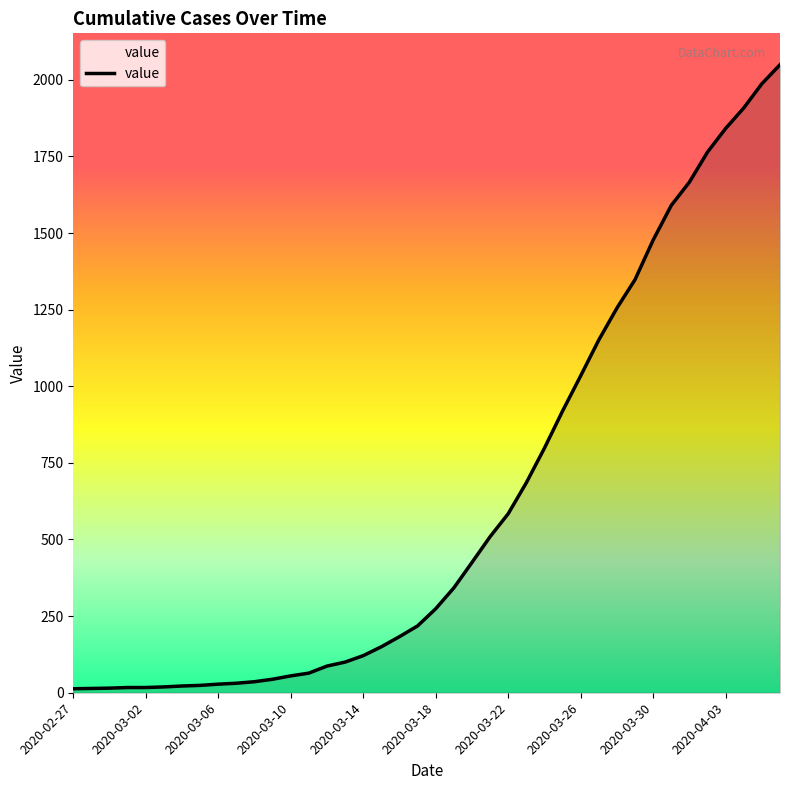

What is the maximum value shown in the chart?

2049